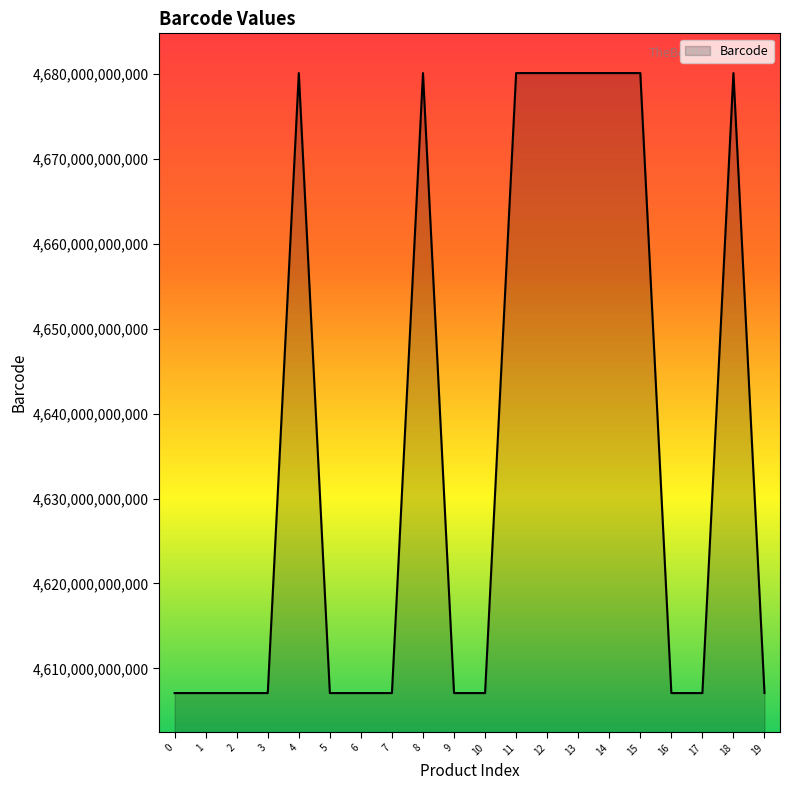

Between 11 and 9, which is larger?

11